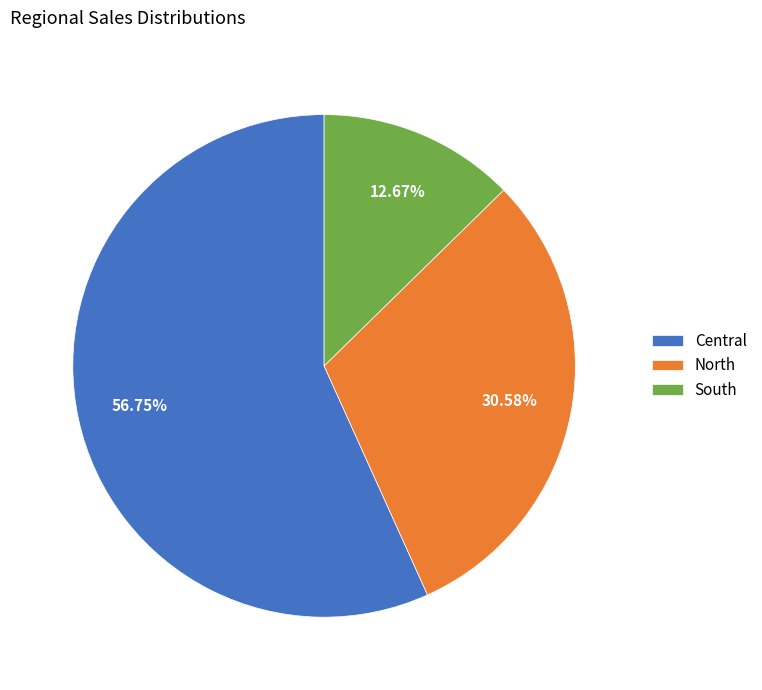

Which has a higher value, Central or South?

Central